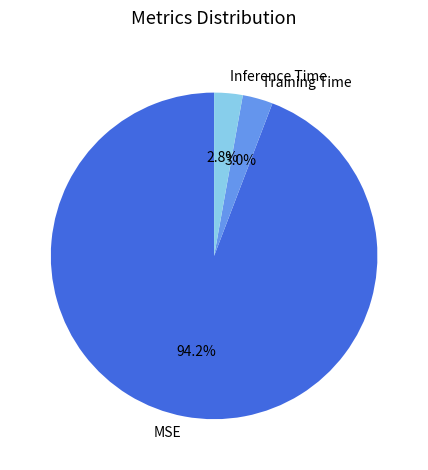

Combined, what portion of the pie is Training Time and MSE?

97.2%